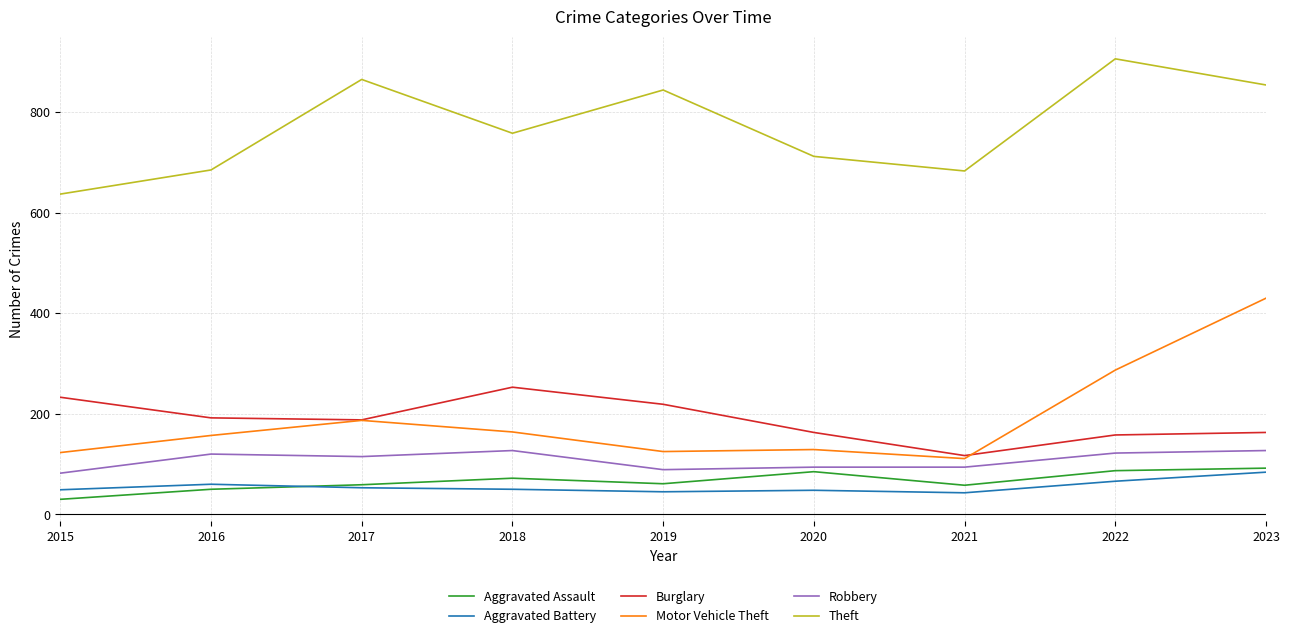

What is the difference between the second highest and minimum values in the Aggravated Assault series?

57